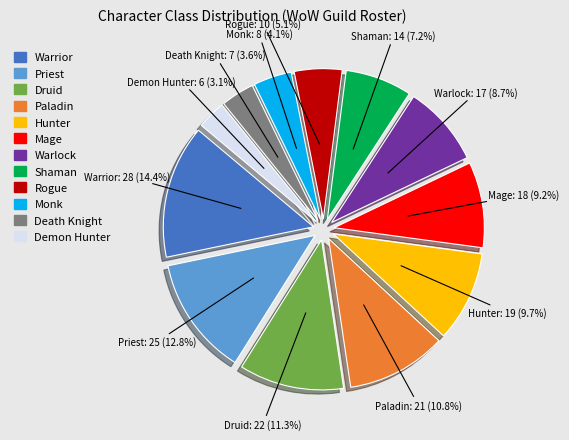

Is there any slice that represents more than half of the pie?

No